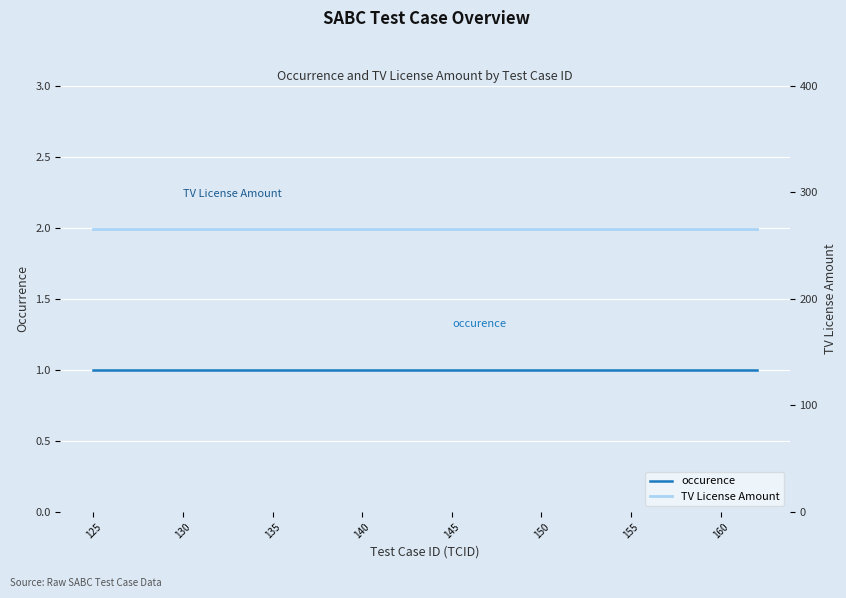

What is the maximum value for occurence?

1